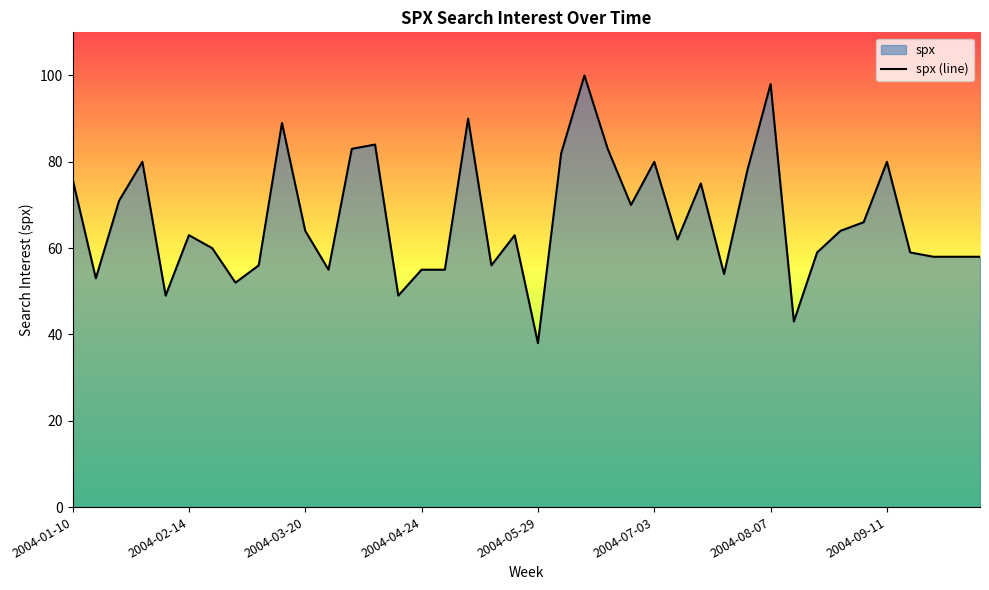

How many series are shown in this chart?

1